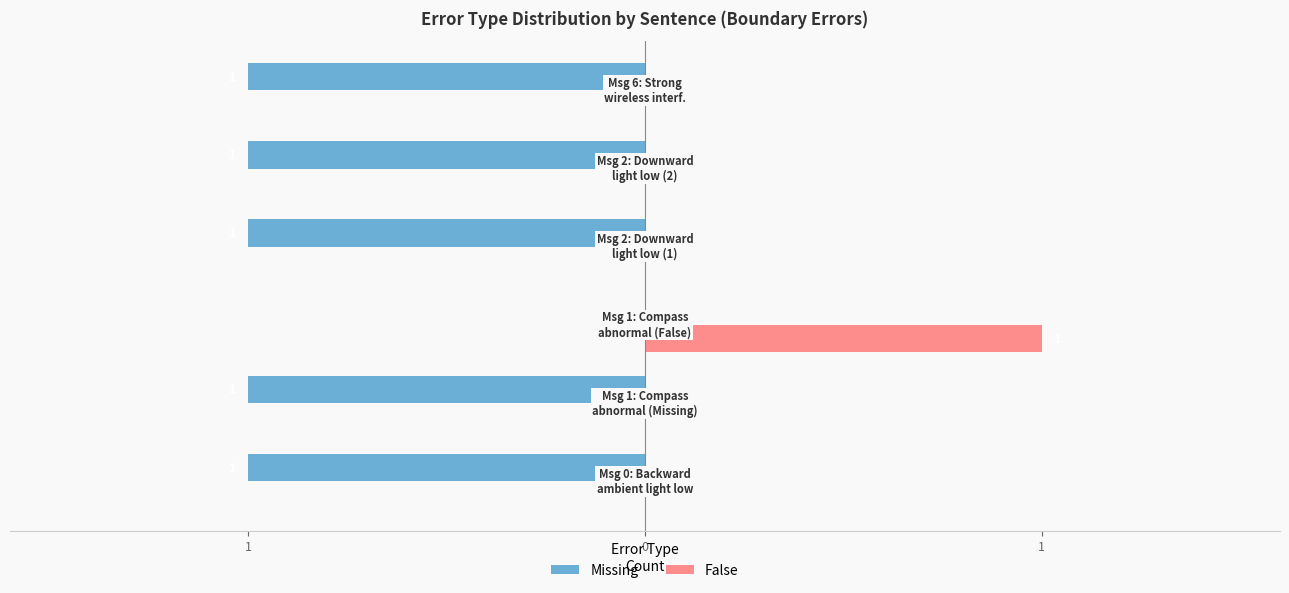

What are all the series names shown in the legend?

Missing, False